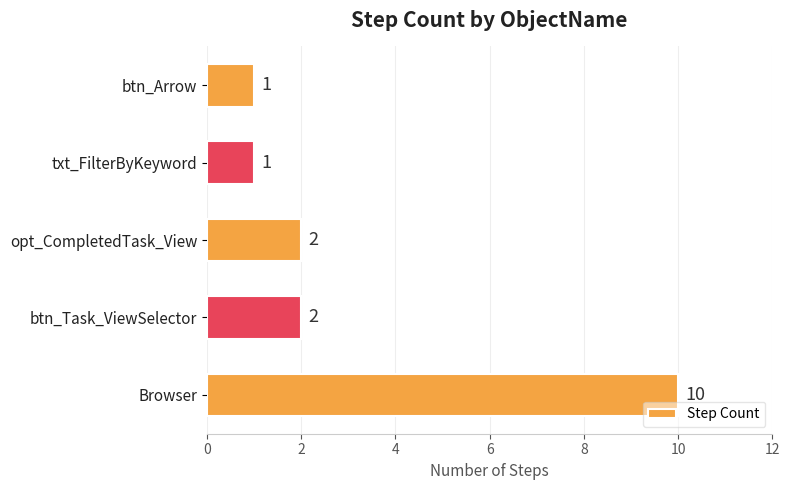

The chart shows a value of 1 at txt_FilterByKeyword. True or false?

True